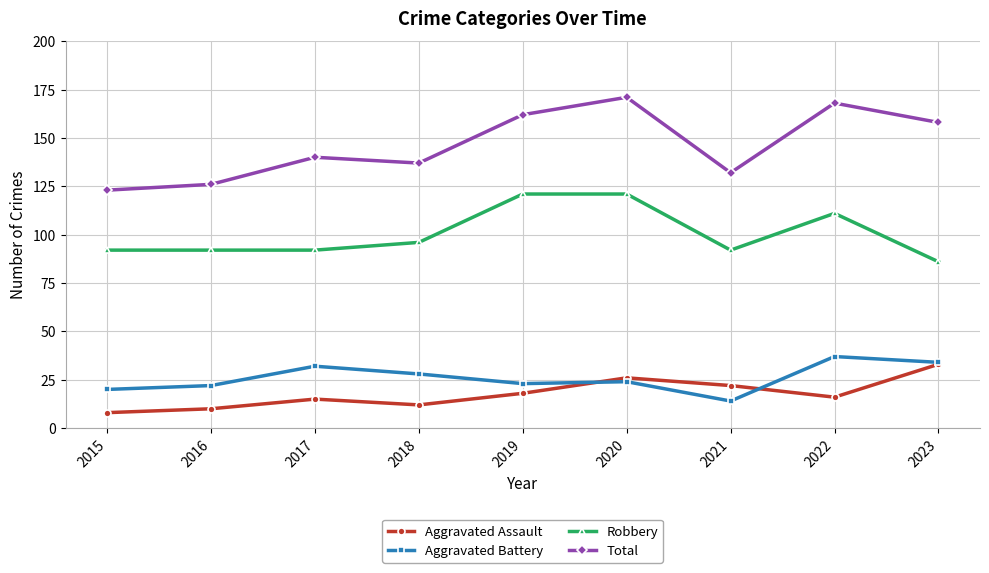

Which series has the largest total across all categories?

Total